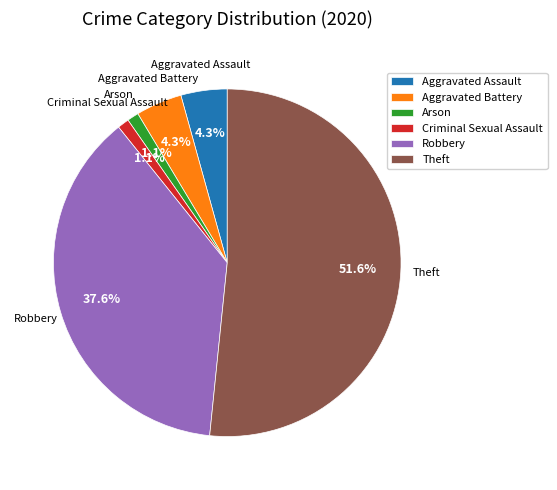

To the nearest percent, what is the average slice percentage?

17%